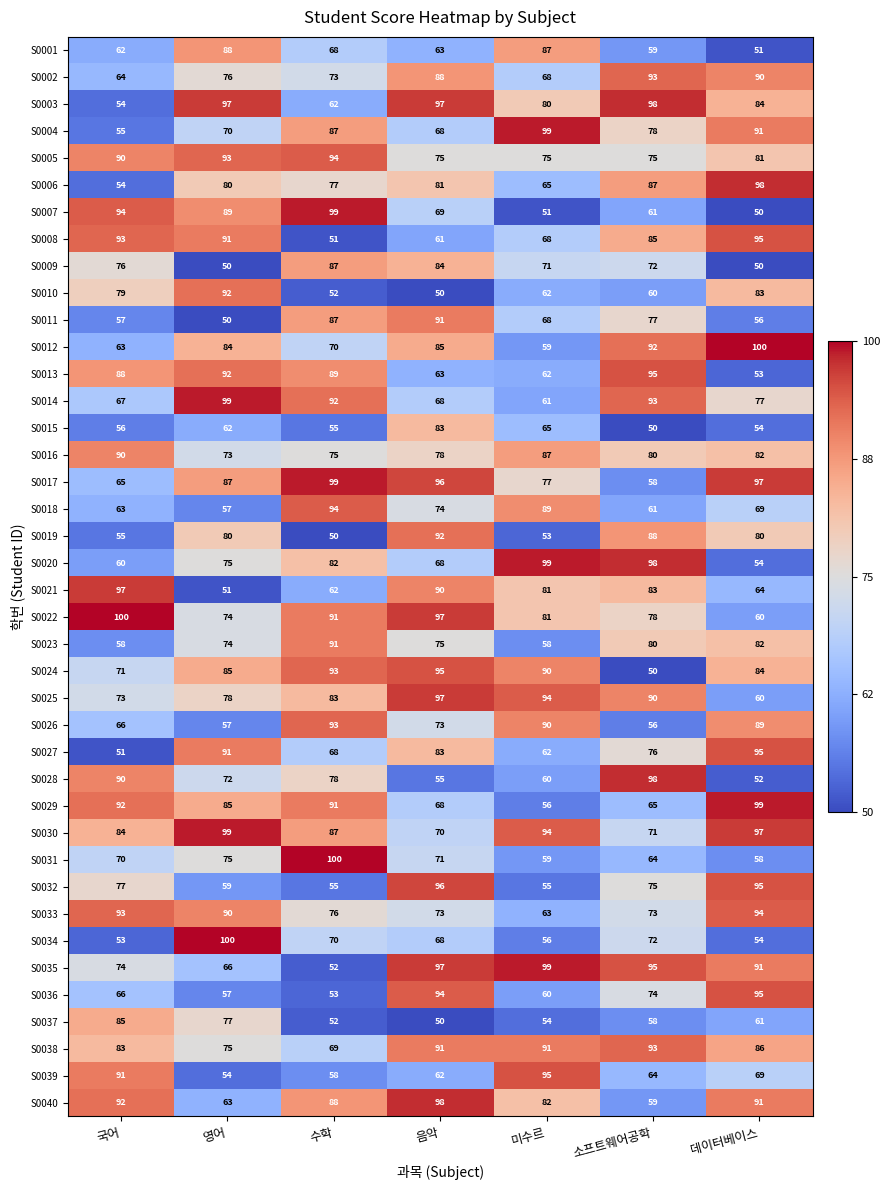

Between 음악 and 미수르, which series saw the biggest shift?

S0032